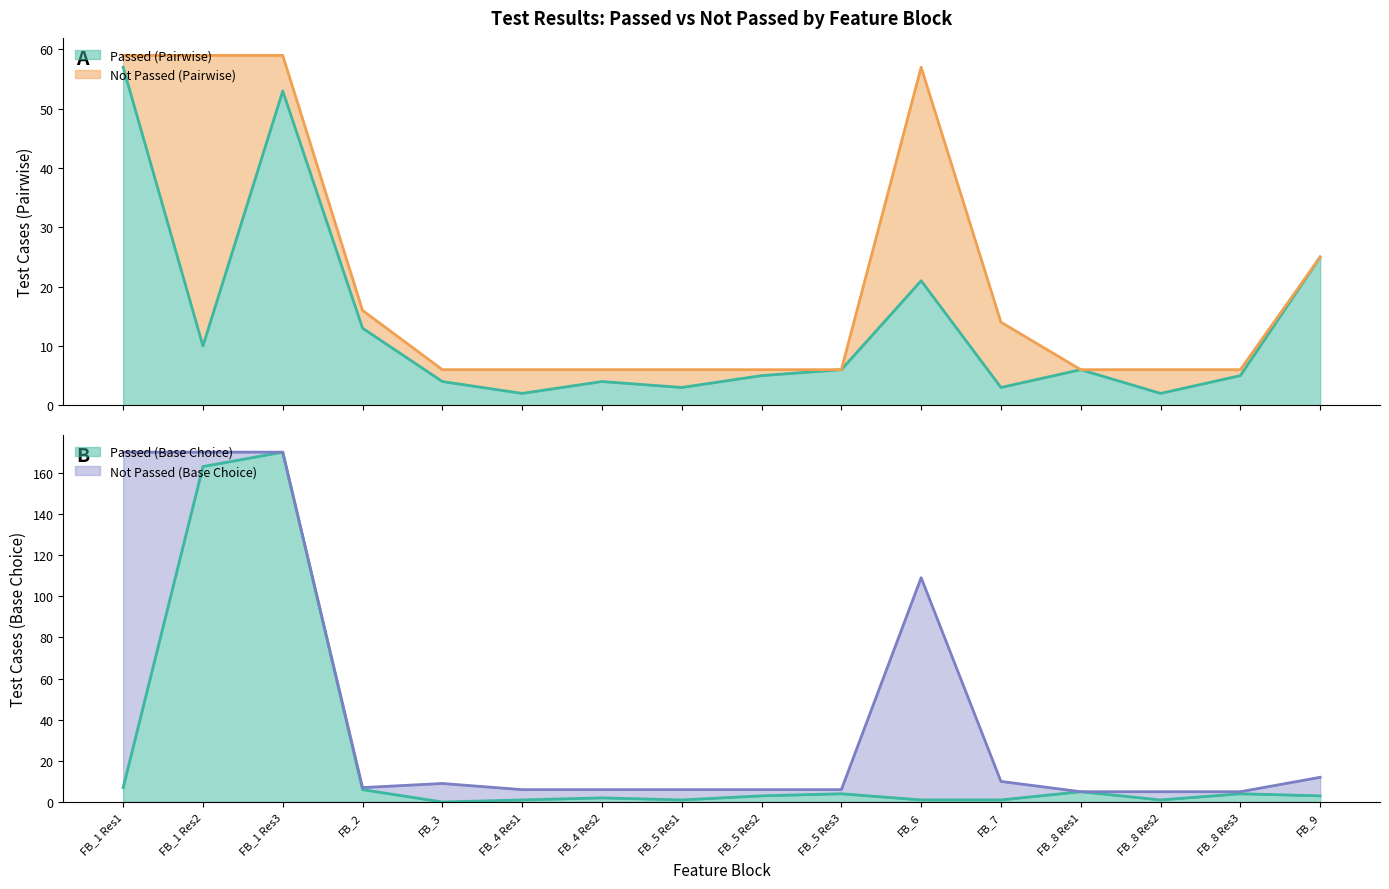

How many values in the Passed (Base Choice) series are below 3?

7